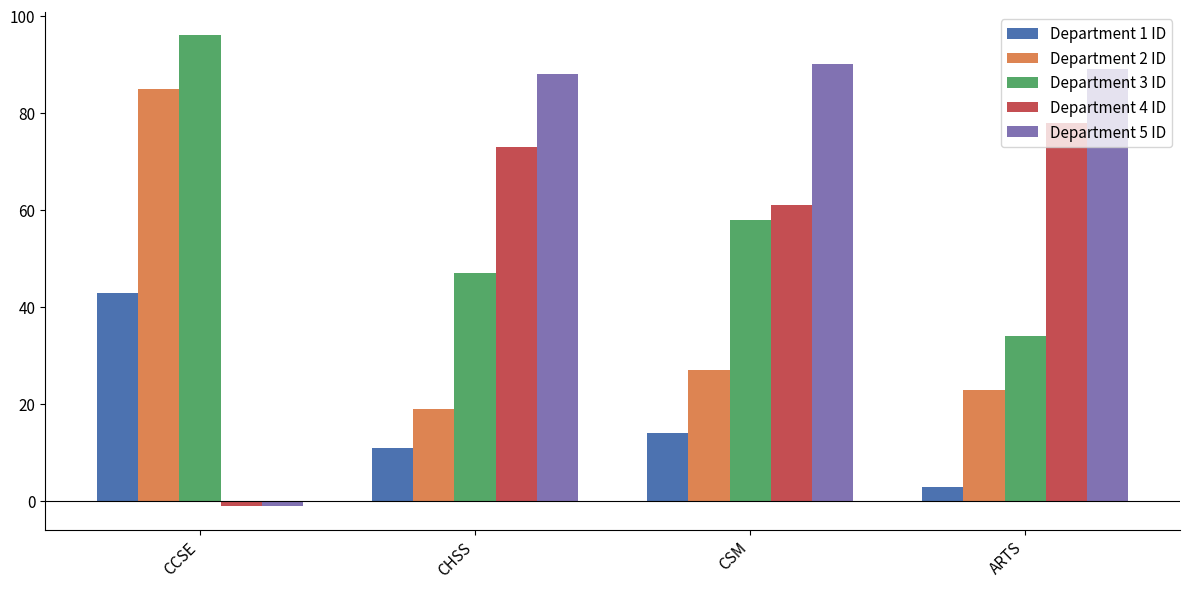

What is the label of the 2nd bar from the right?

CSM